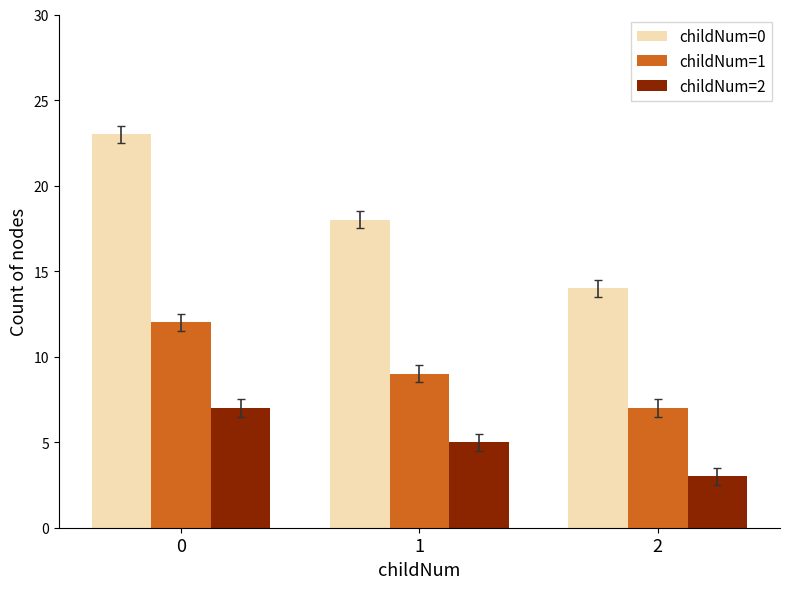

Rank the series by their average value, from lowest to highest.

childNum=2, childNum=1, childNum=0